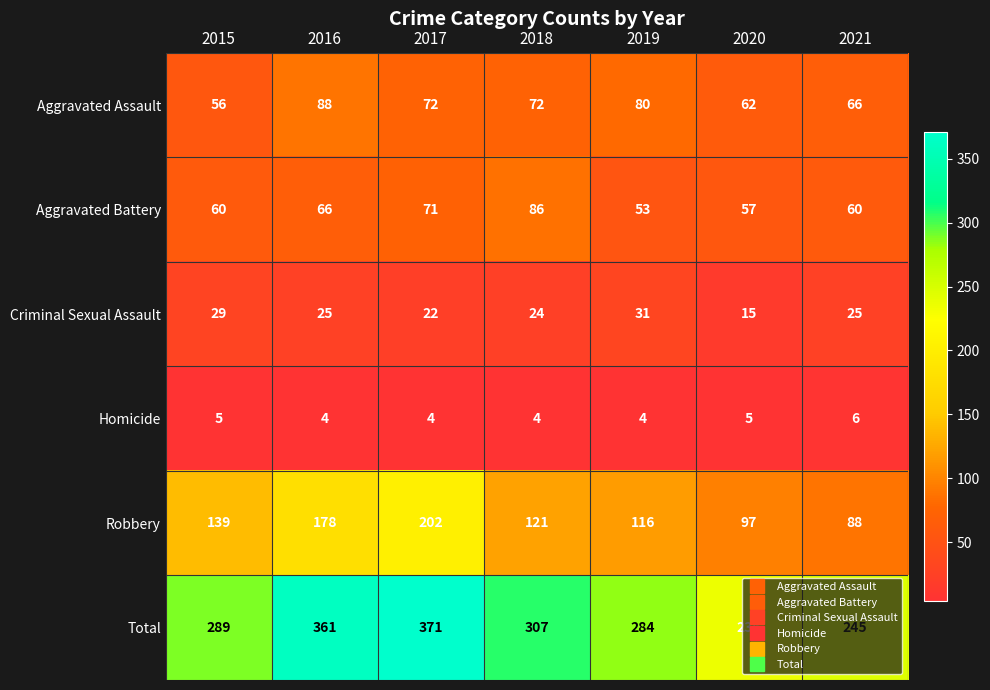

Rank the categories by Robbery value from lowest to highest.

2021, 2020, 2019, 2018, 2015, 2016, 2017